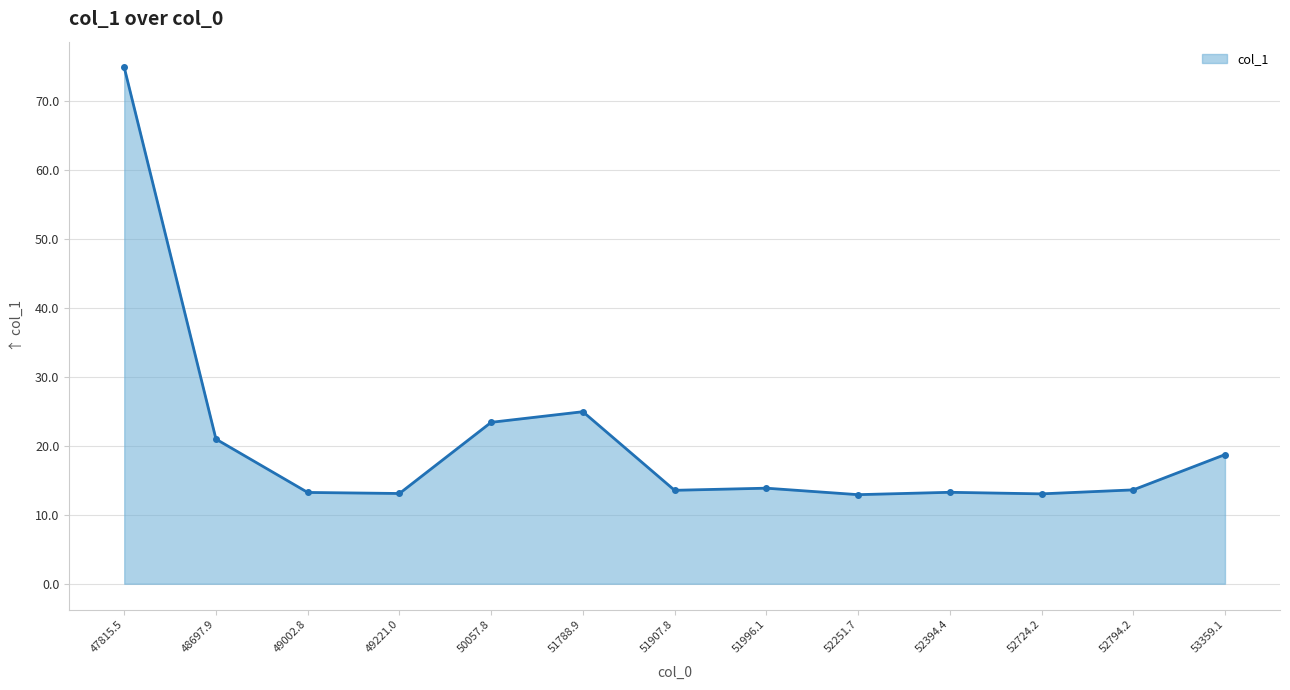

What is the value of the 9th point from the left?

12.9